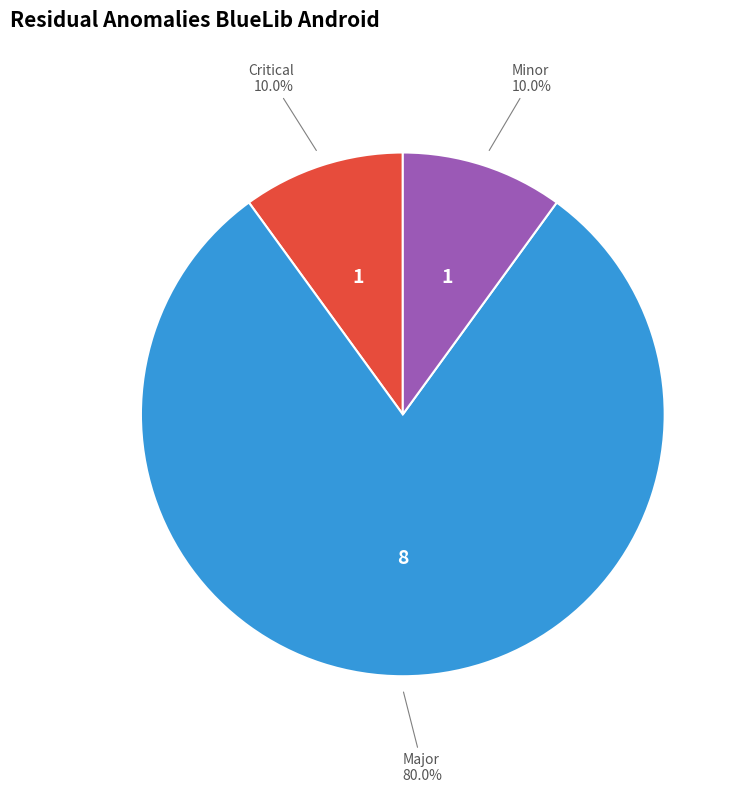

Does any single category account for the majority?

Yes